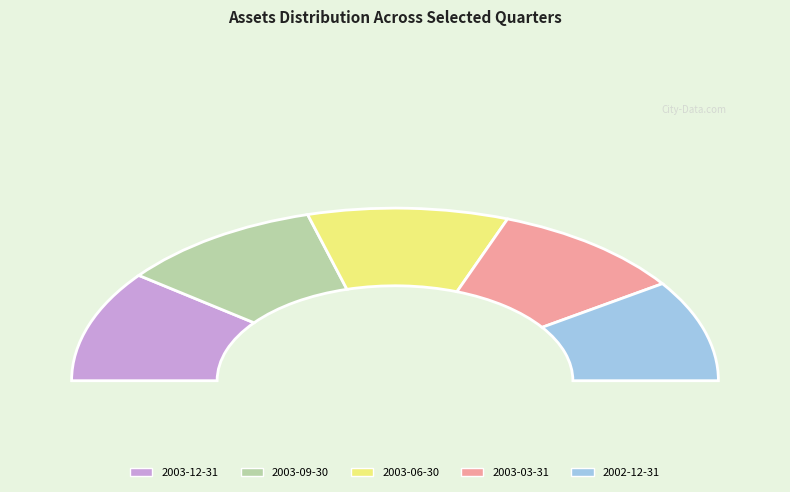

What is the change in value from 2003-03-31 to 2002-12-31?

-123448000